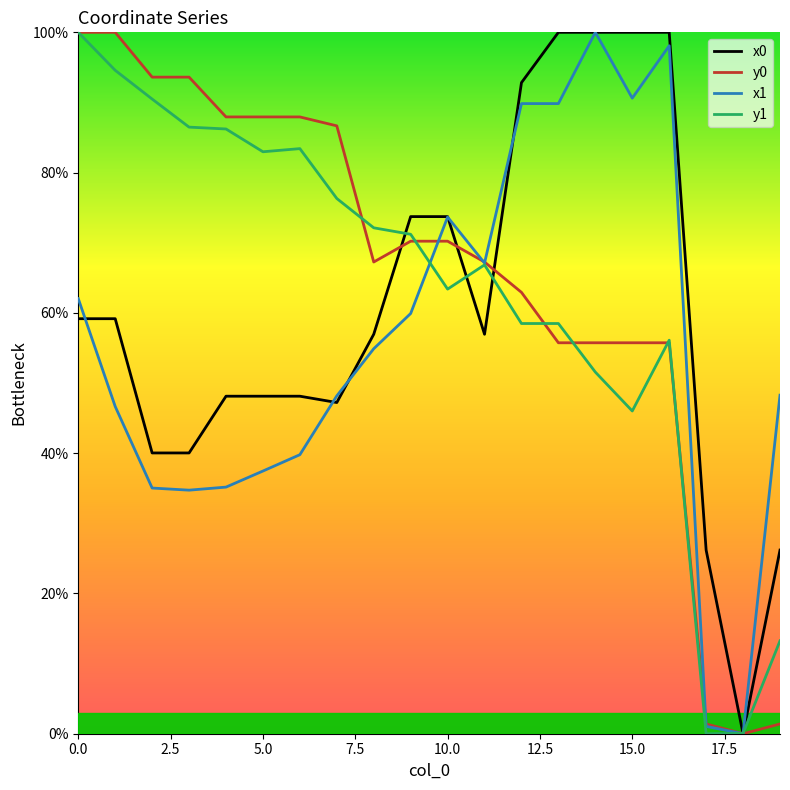

How many lines are shown in the chart?

4